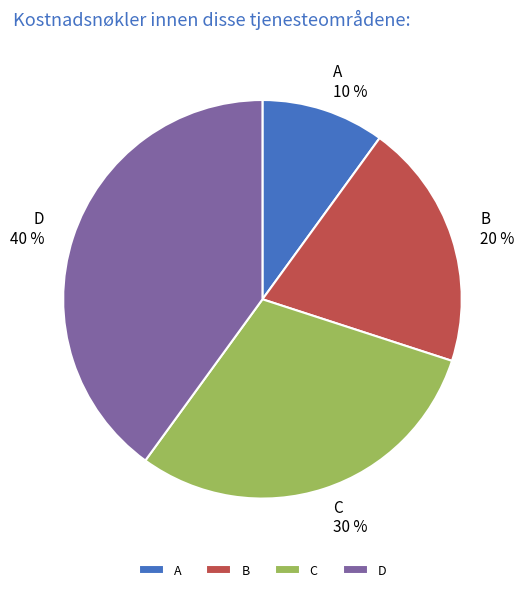

Is it true that B is 20% of the pie?

True